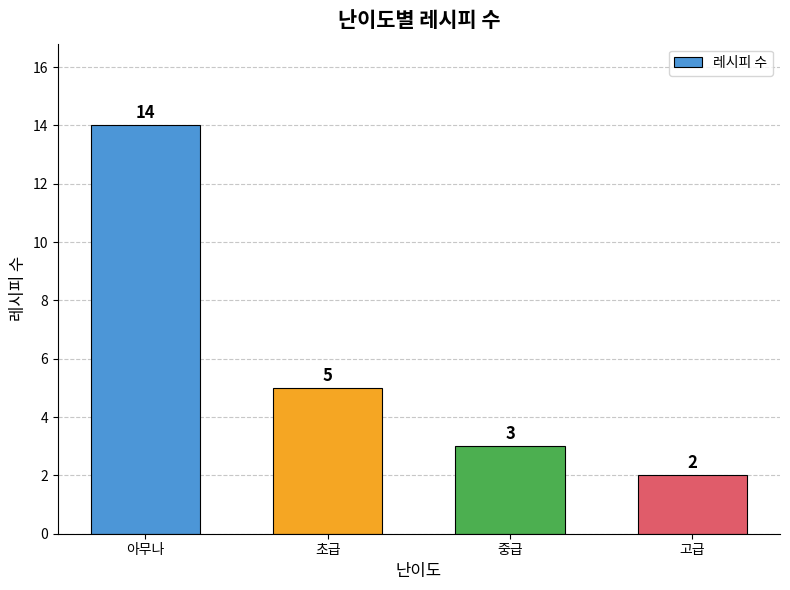

What is the greatest value displayed?

14